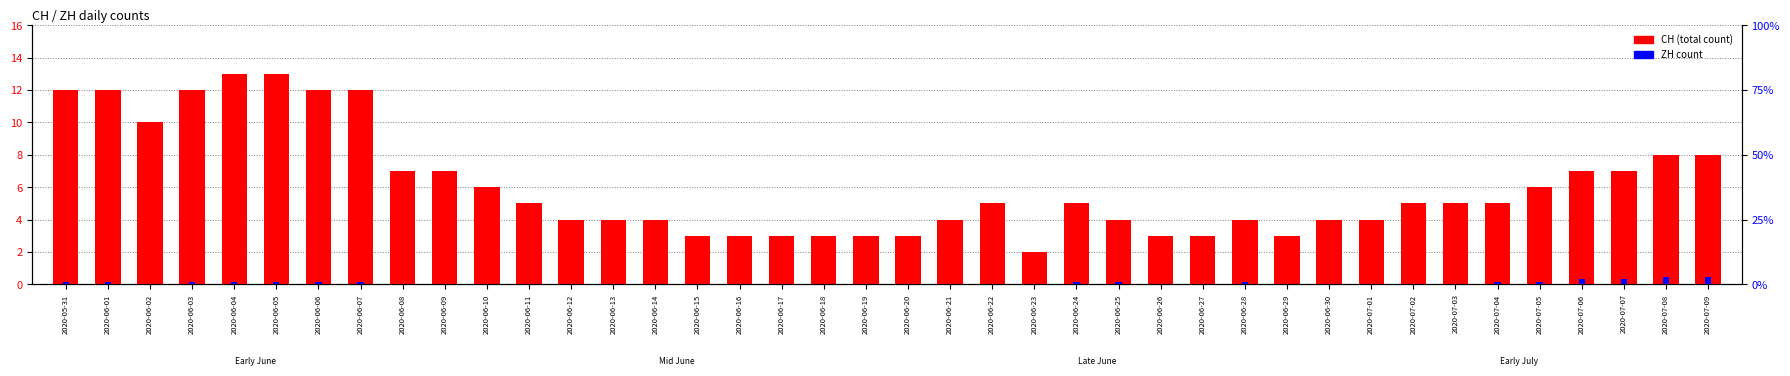

Which category has the highest value across all series?

2020-06-04